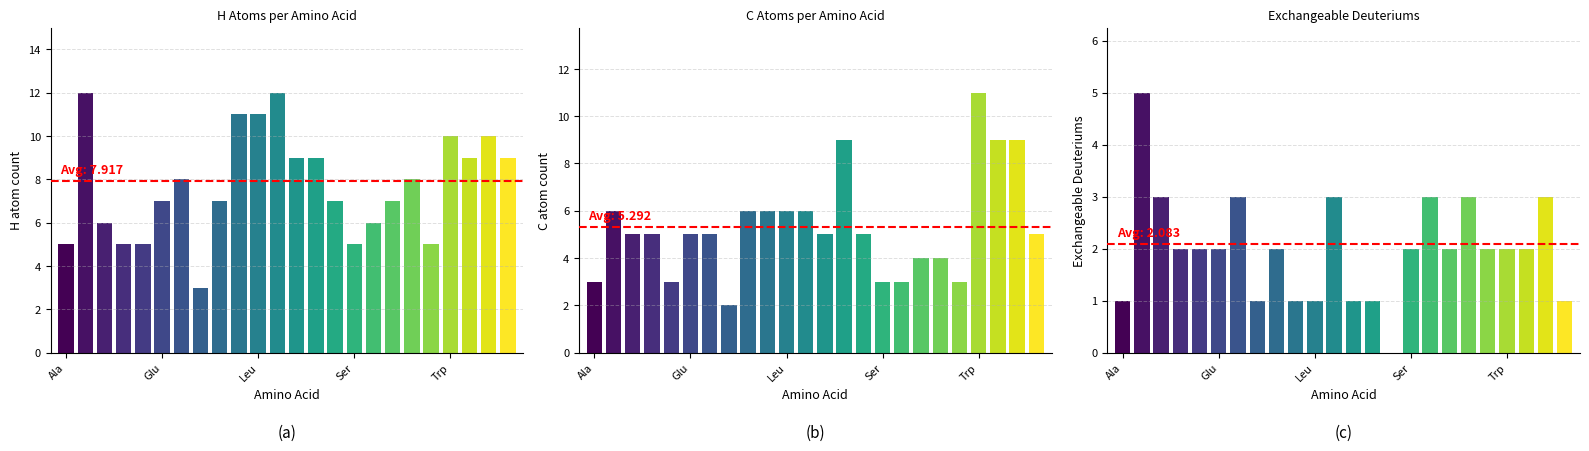

What is the sum of all C values?

128